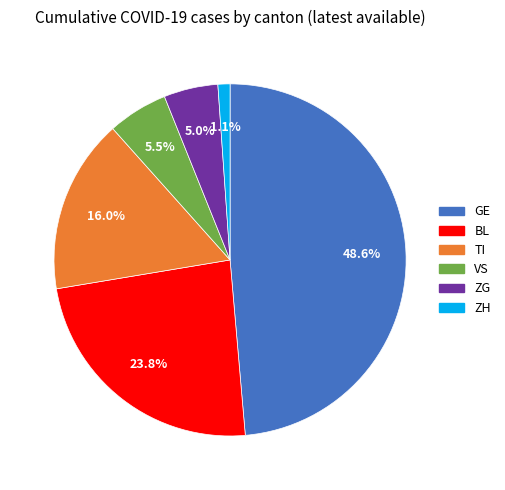

What percentage do ZH and BL together represent?

24.9%